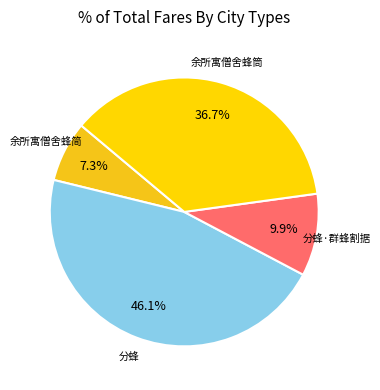

How many slices are in this pie chart?

4